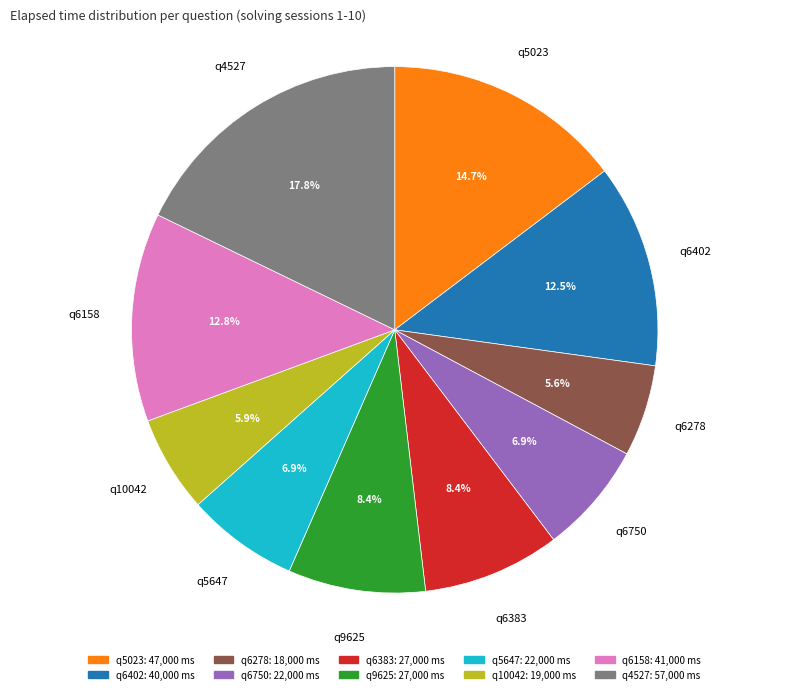

Is there any slice that represents more than half of the pie?

No